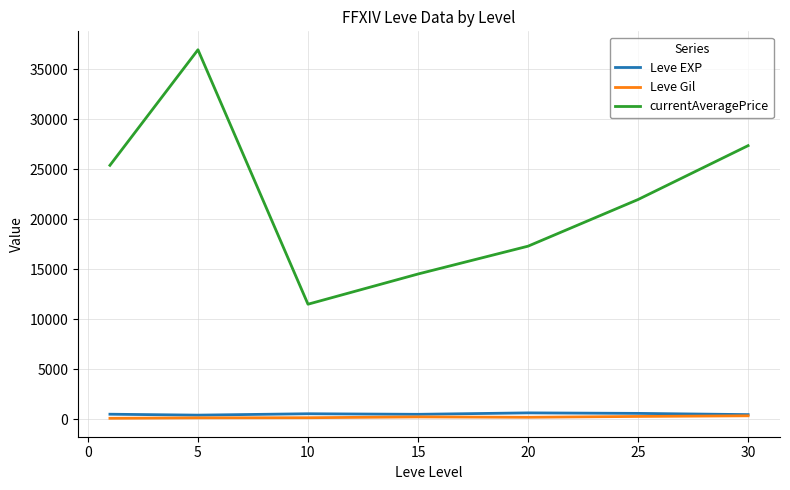

What is the minimum value for Leve Gil?

112.3